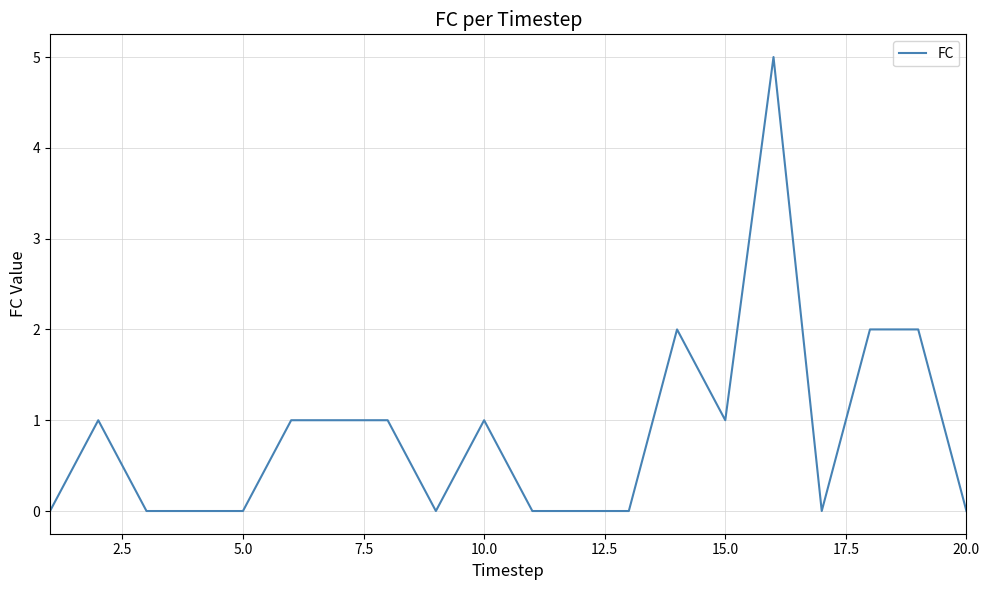

What is the greatest value displayed?

5